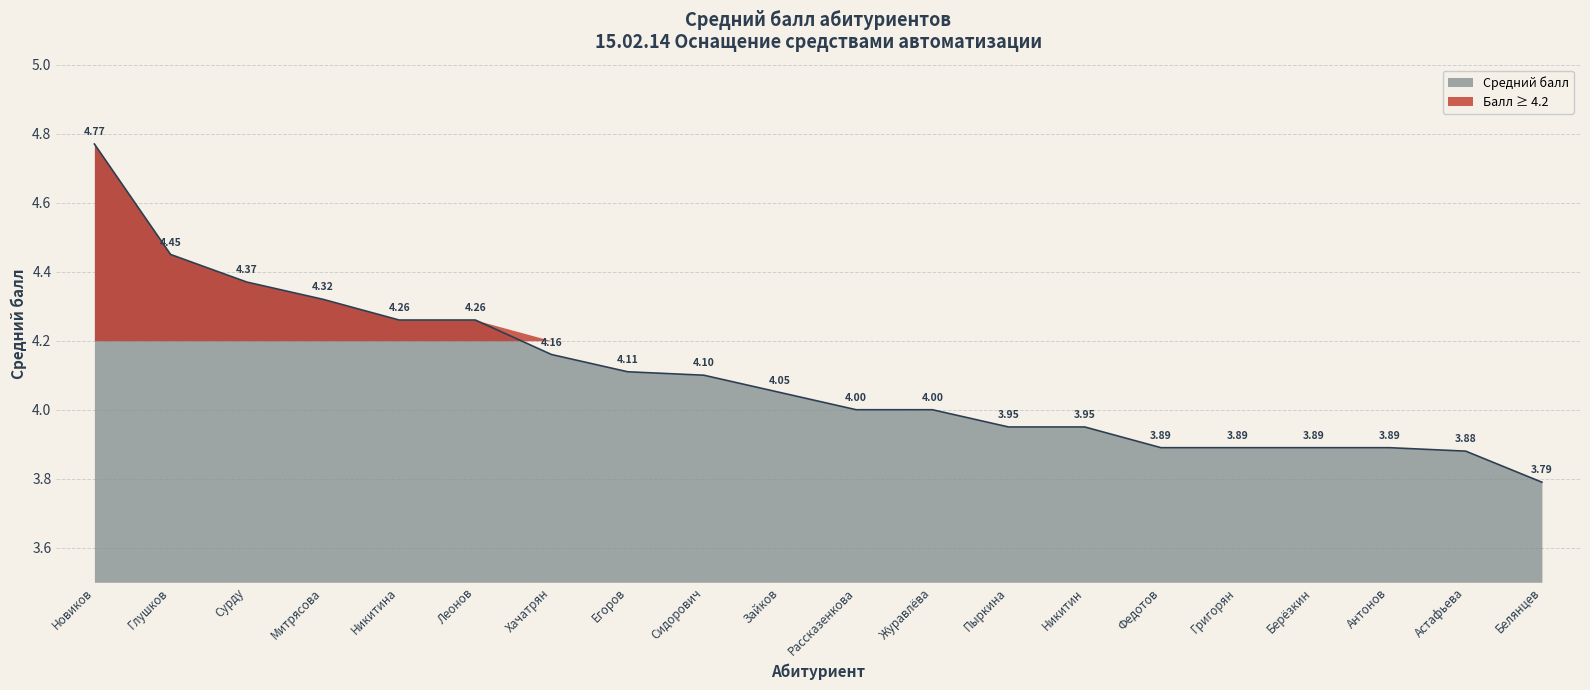

What is the change in value from Сурду to Егоров?

-0.3